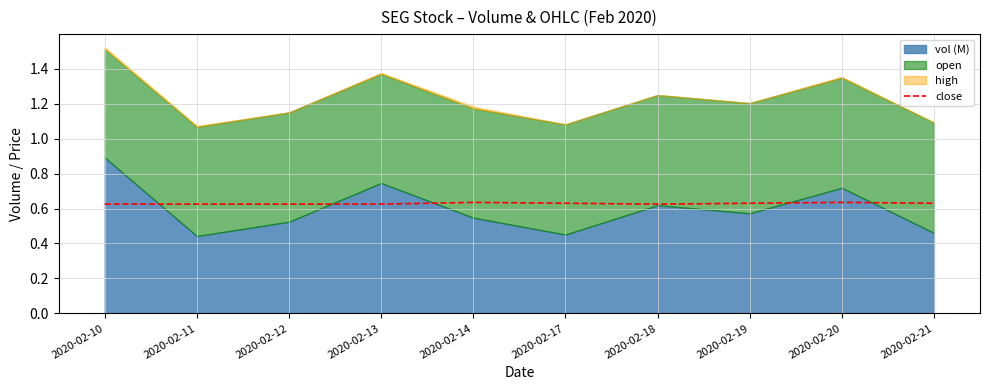

Which has a higher value, 2020-02-14 or 2020-02-19?

2020-02-14